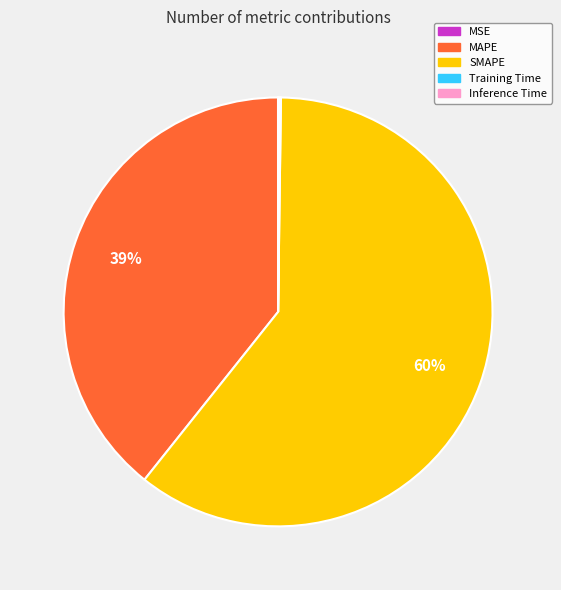

What is the majority slice?

SMAPE